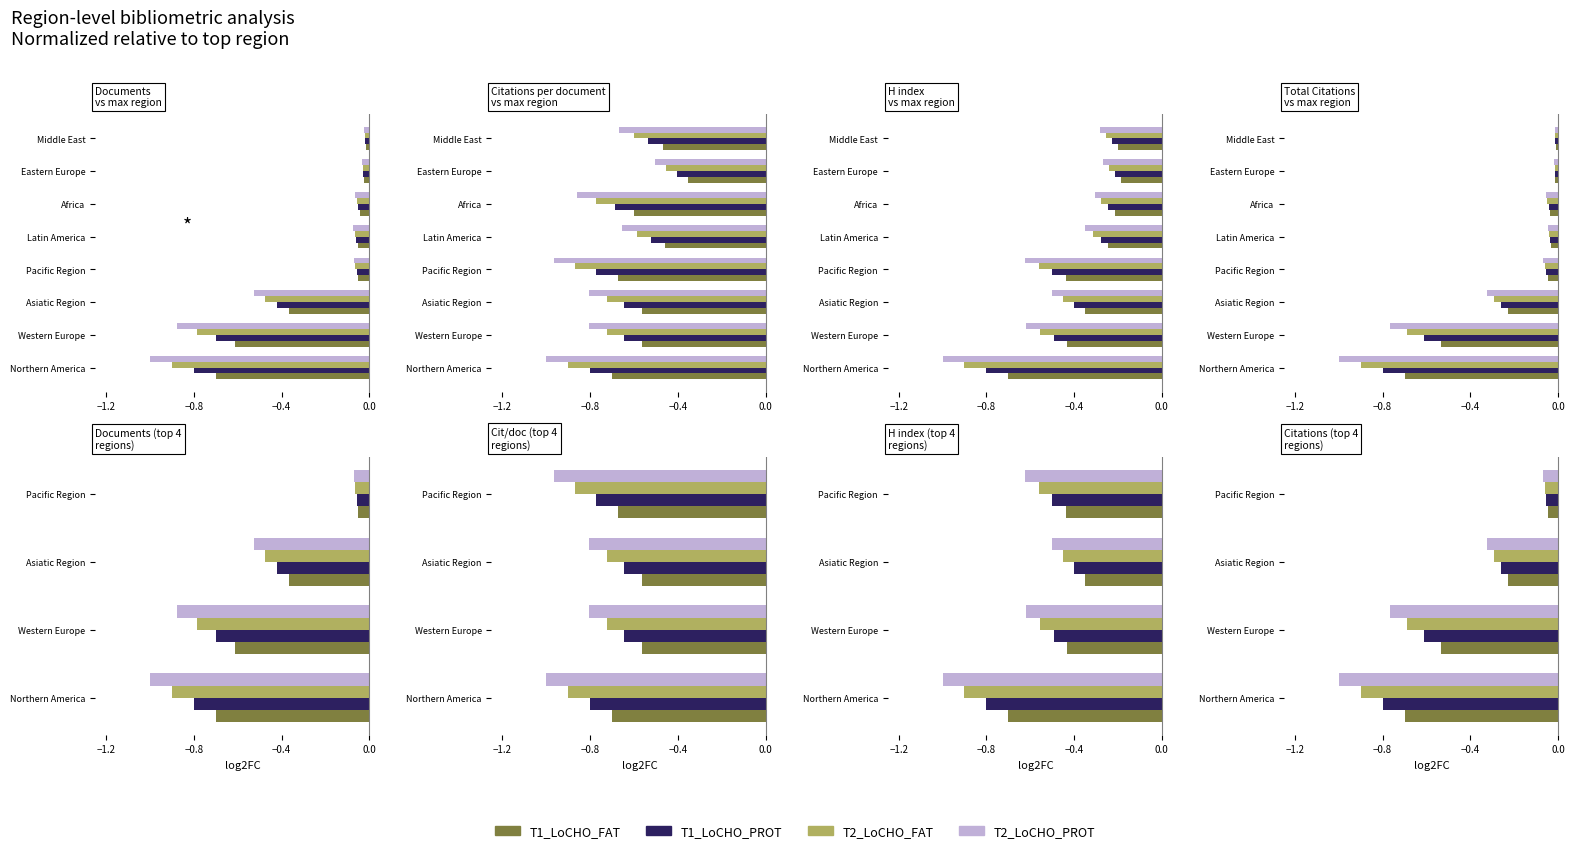

List the series in order of their peak value, lowest first.

T2_LoCHO_PROT, T2_LoCHO_FAT, T1_LoCHO_PROT, T1_LoCHO_FAT